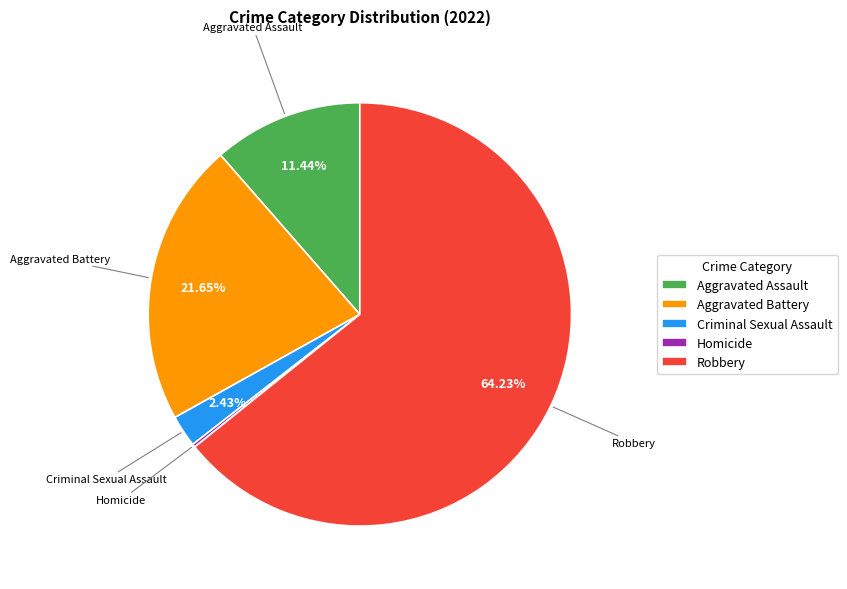

What is the ratio of the value at Aggravated Battery to the value at Criminal Sexual Assault?

8.9